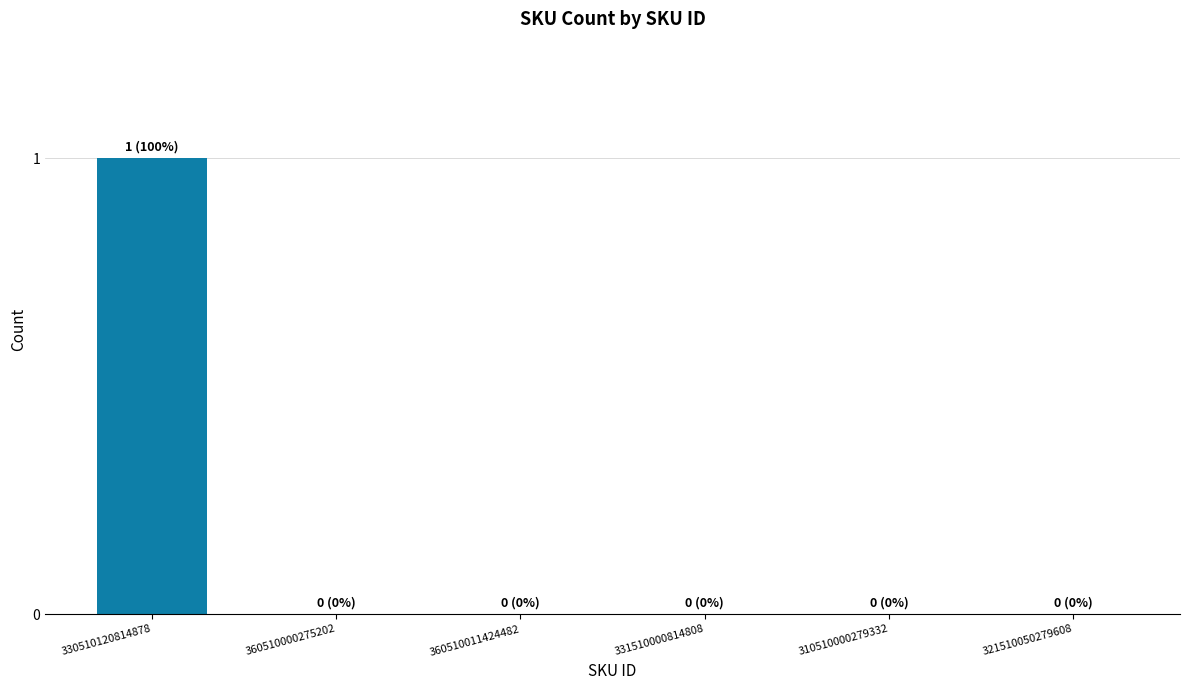

The chart shows a value of 1 at 331510000814808. True or false?

False